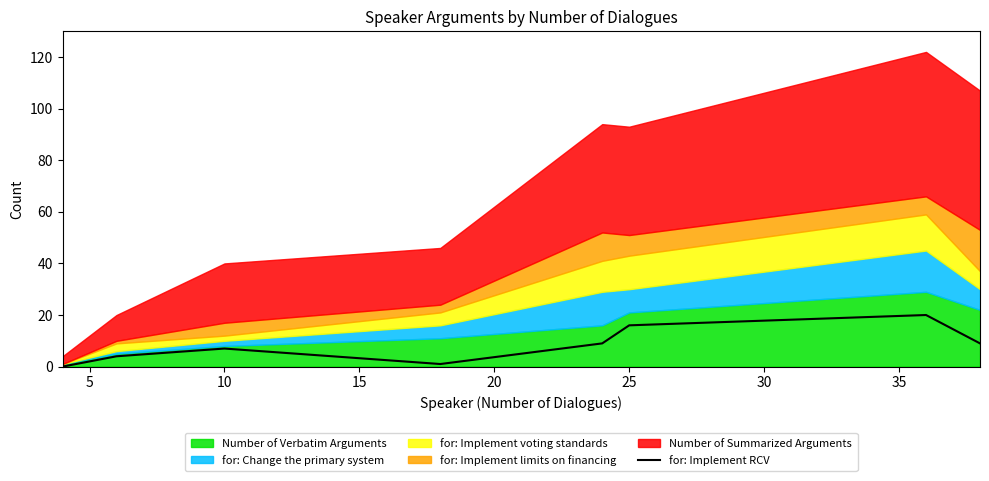

The value of for: Implement RCV at 25 is 28. True or false?

False